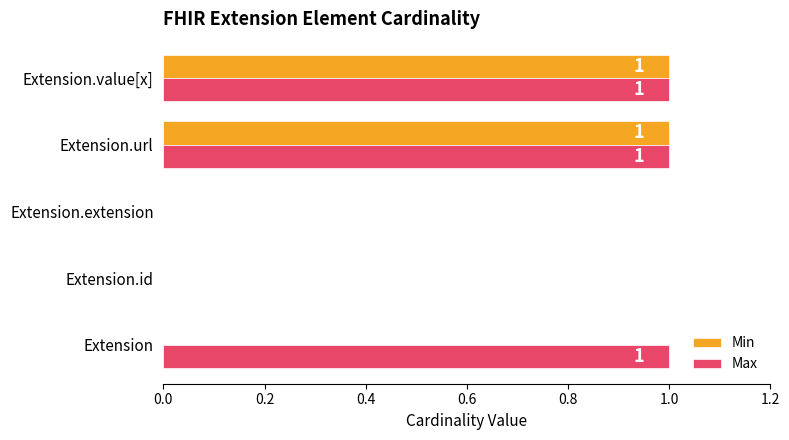

Between Extension and Extension.value[x], which series saw the biggest shift?

Min